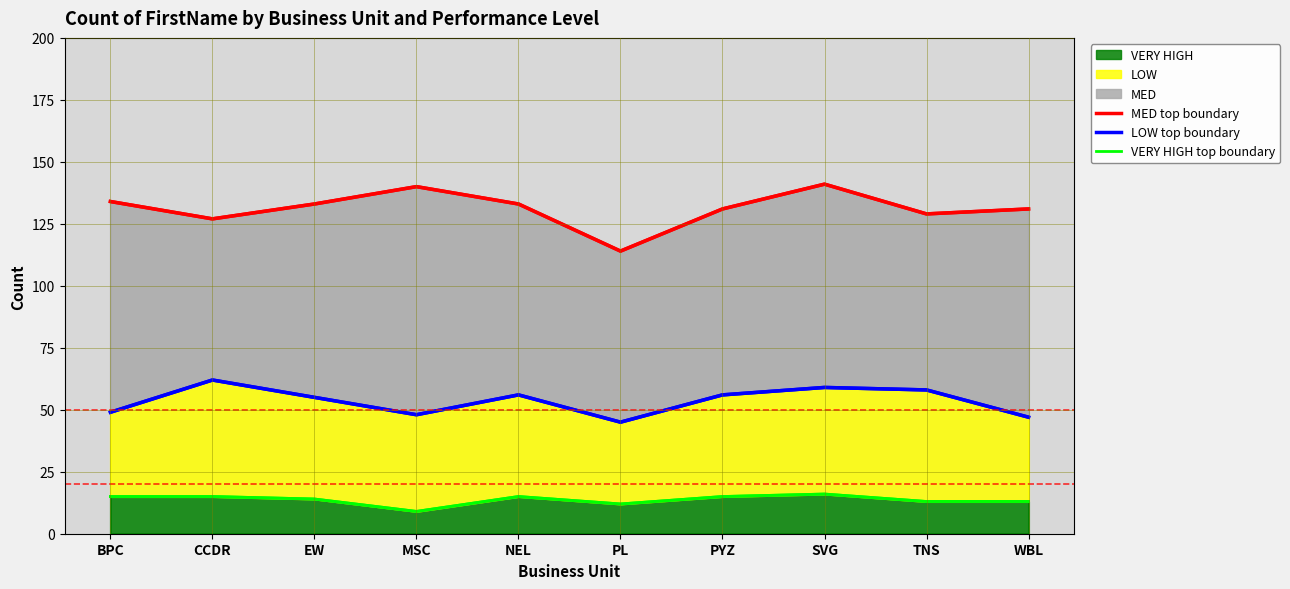

True or false: VERY HIGH and LOW cross at least once.

False